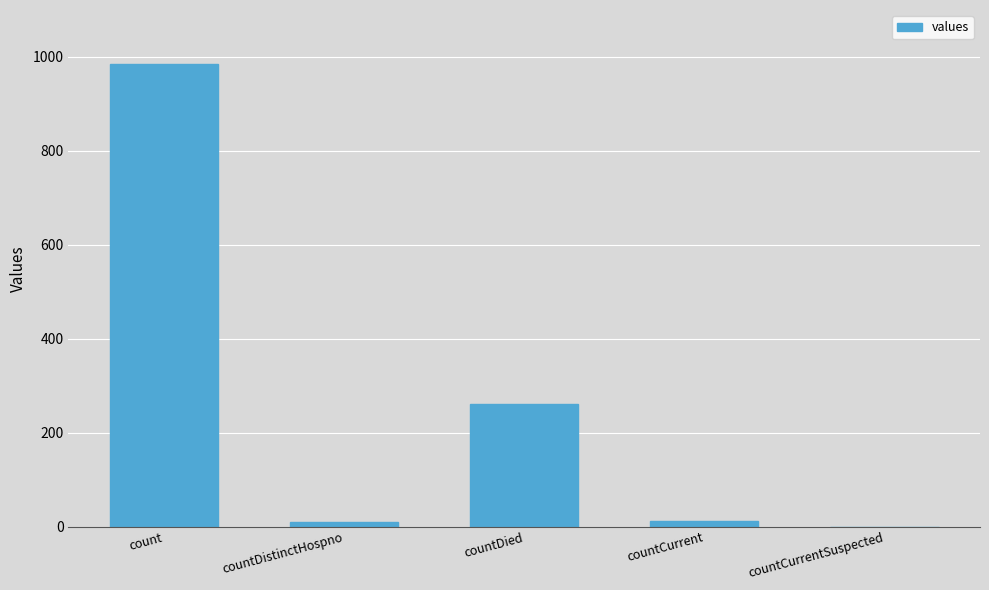

How many series are shown in this chart?

1